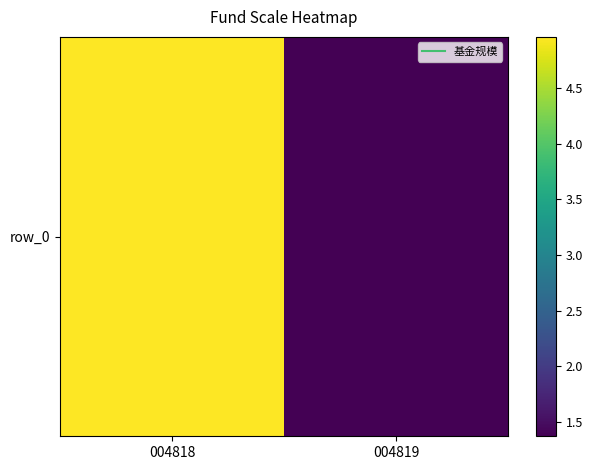

What is the change in value from 004818 to 004819?

-3.6